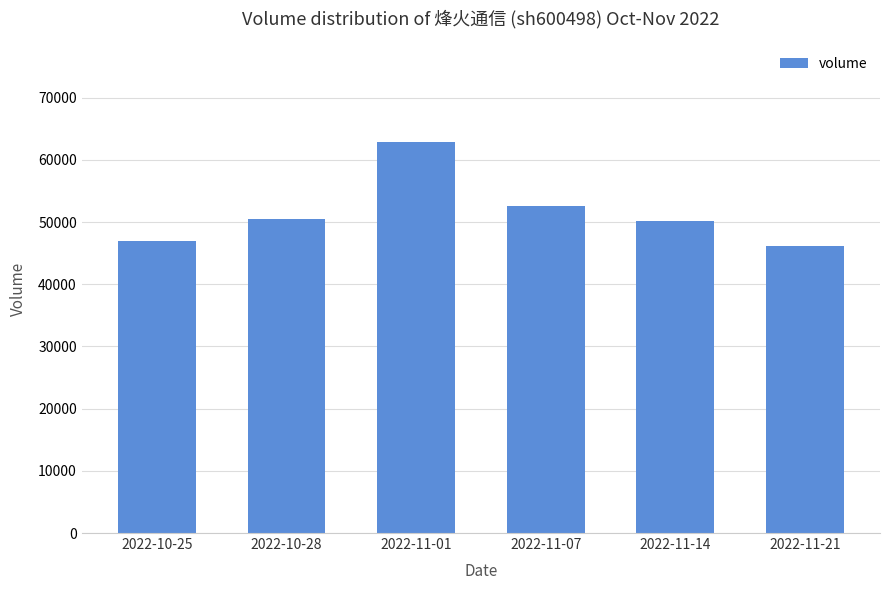

What is the smallest value displayed?

46236